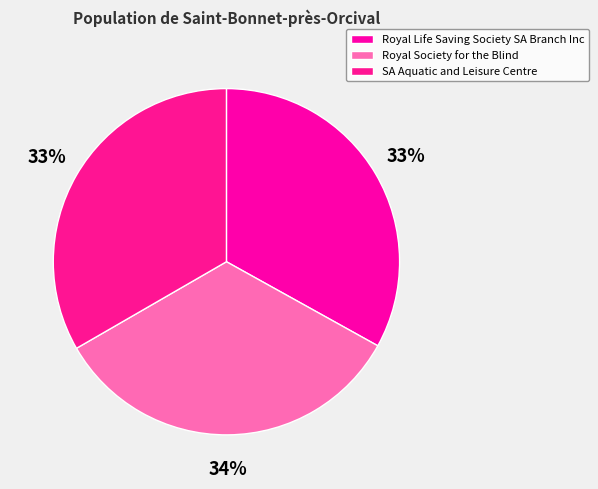

How many slices are in this pie chart?

3